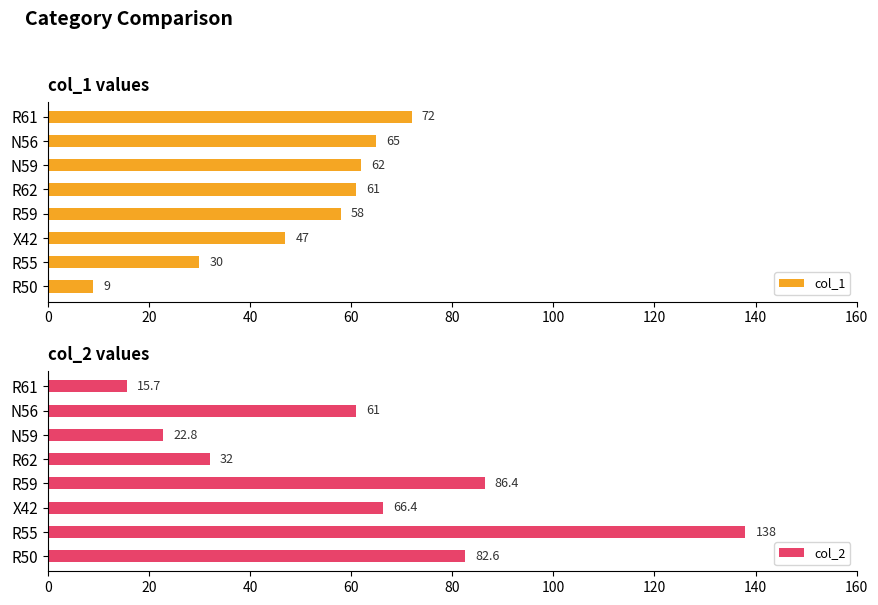

How many bars are there in each group?

2